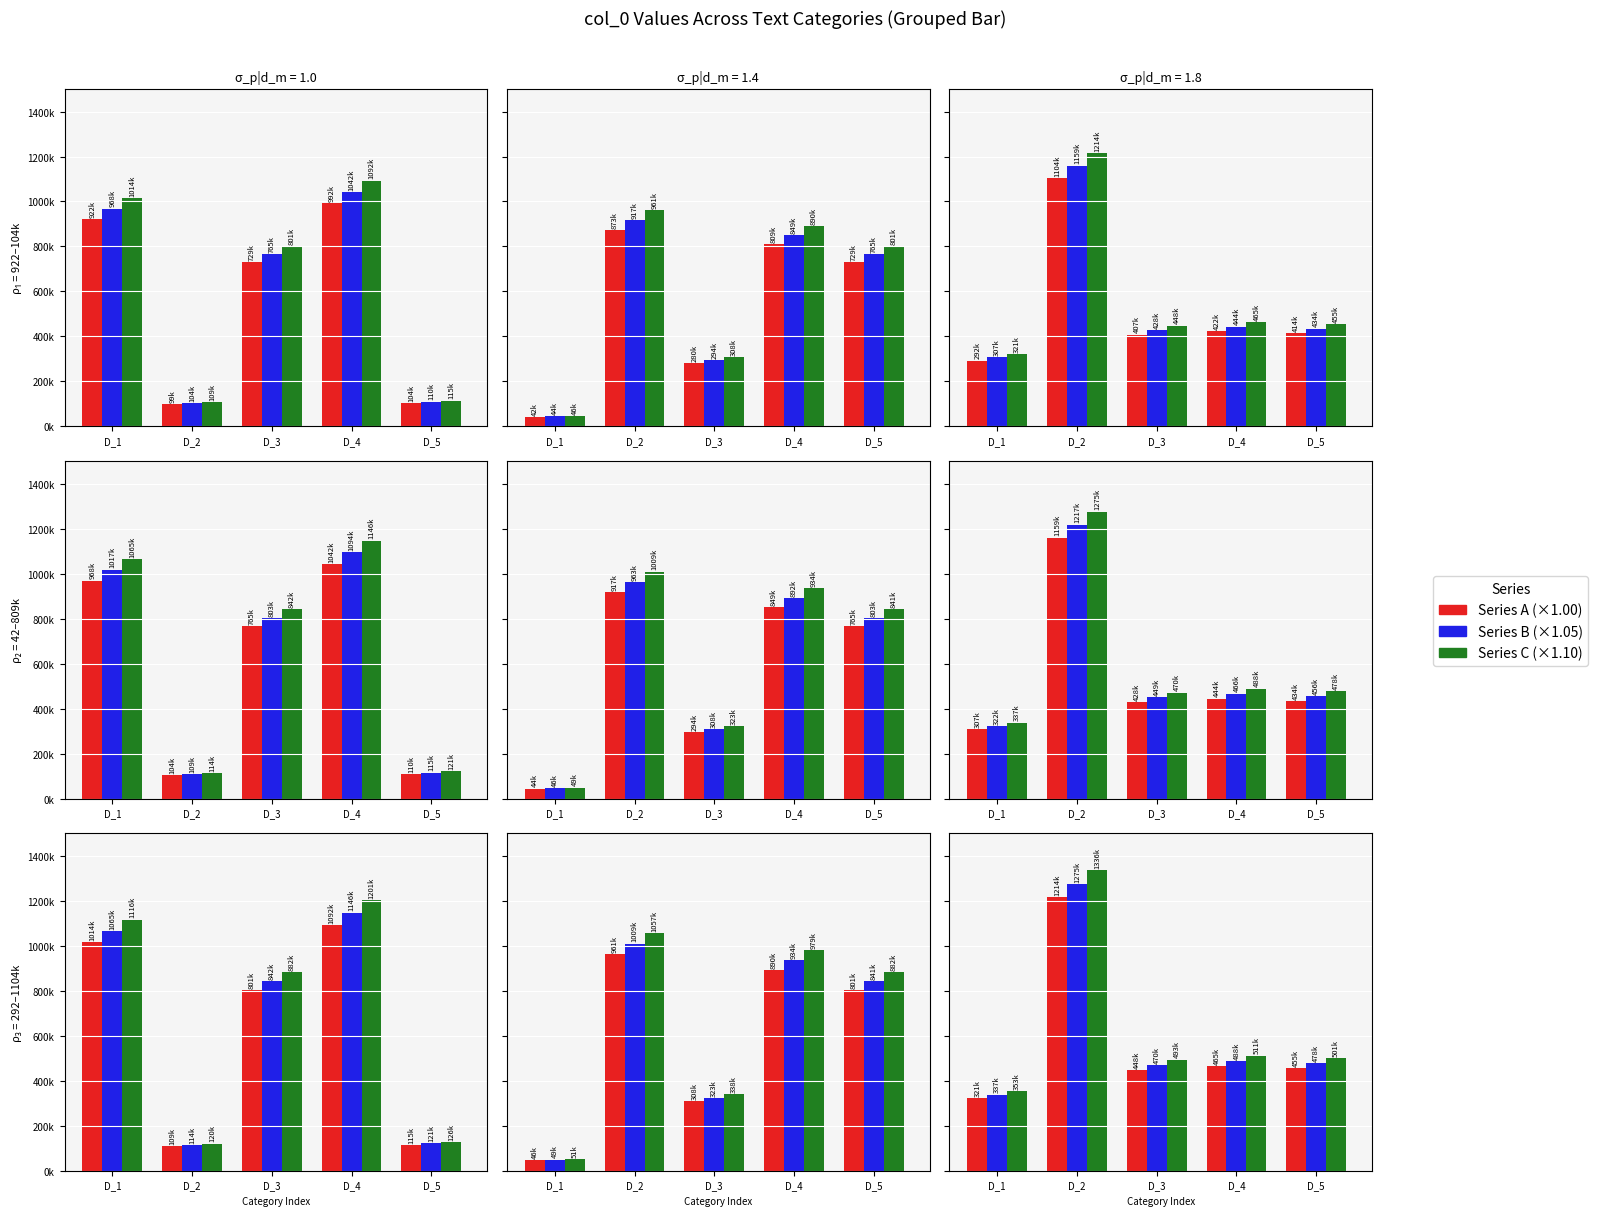

True or false: Series A has a value of 259804.7 at D_2.

False